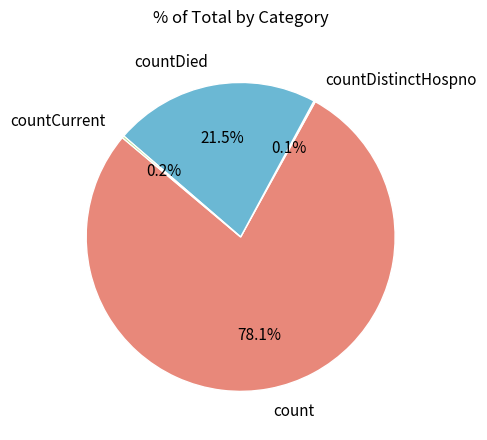

Which has a higher value, countDied or count?

count